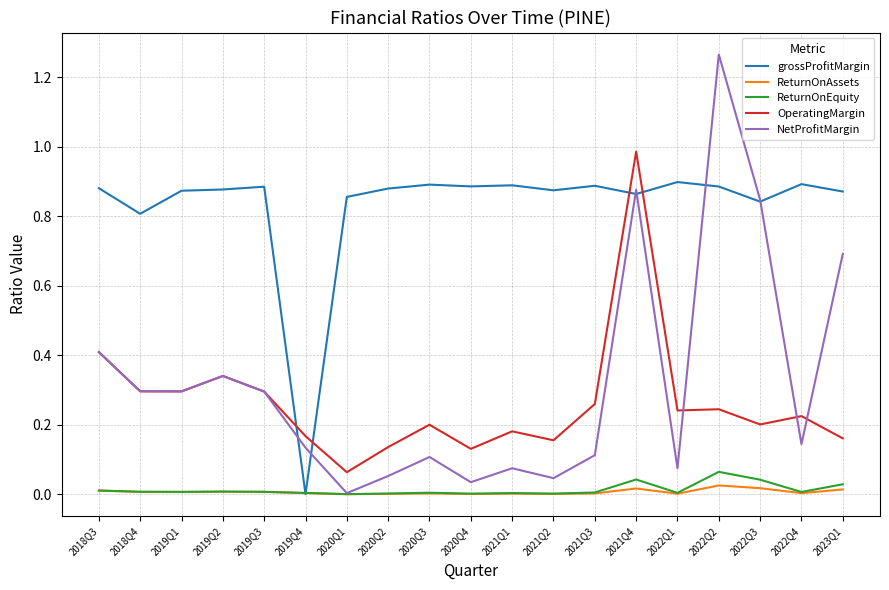

Which series ends up on top after the final intersection of grossProfitMargin and OperatingMargin?

grossProfitMargin